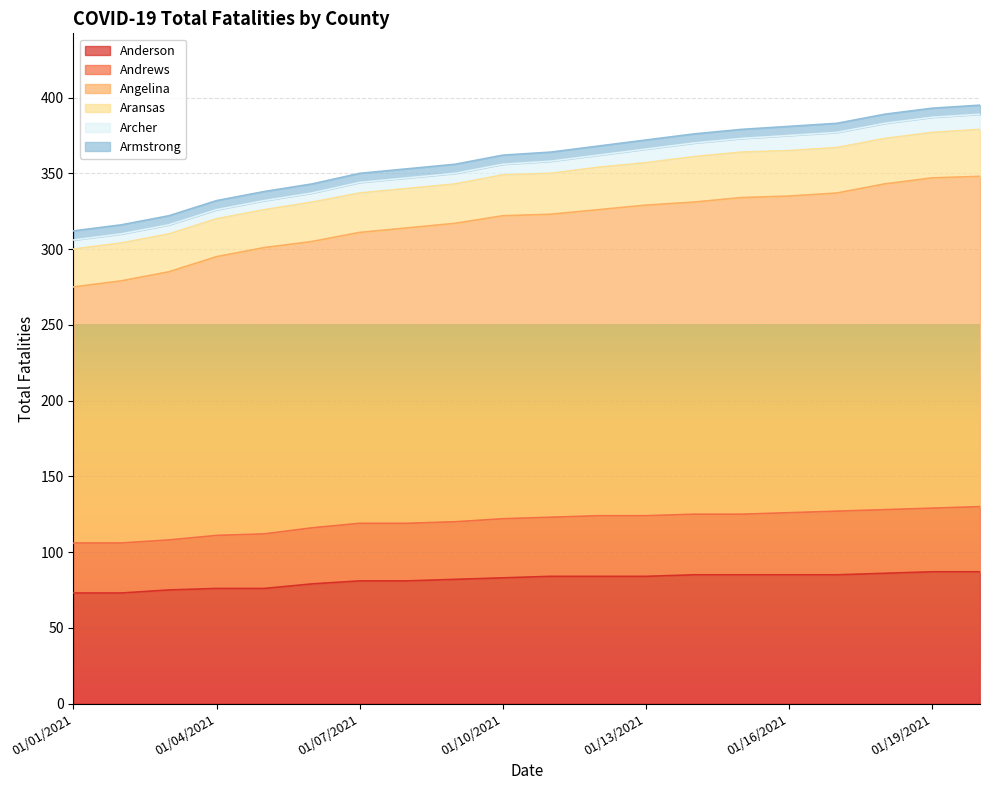

What is the maximum value for Anderson?

87